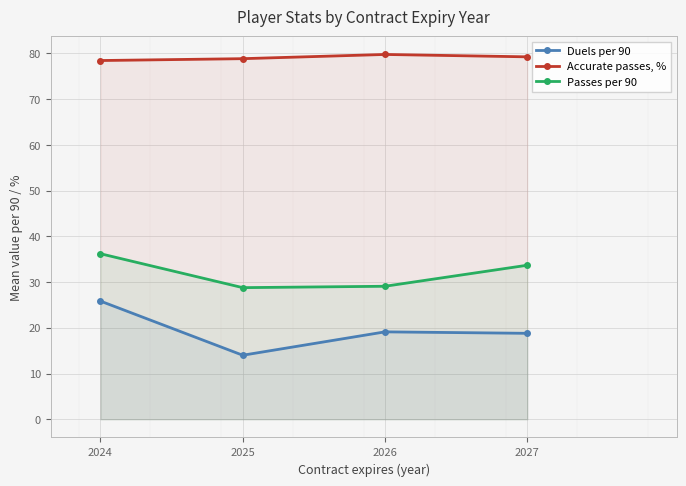

What is the spread (max minus min) of values at 2027?

60.5